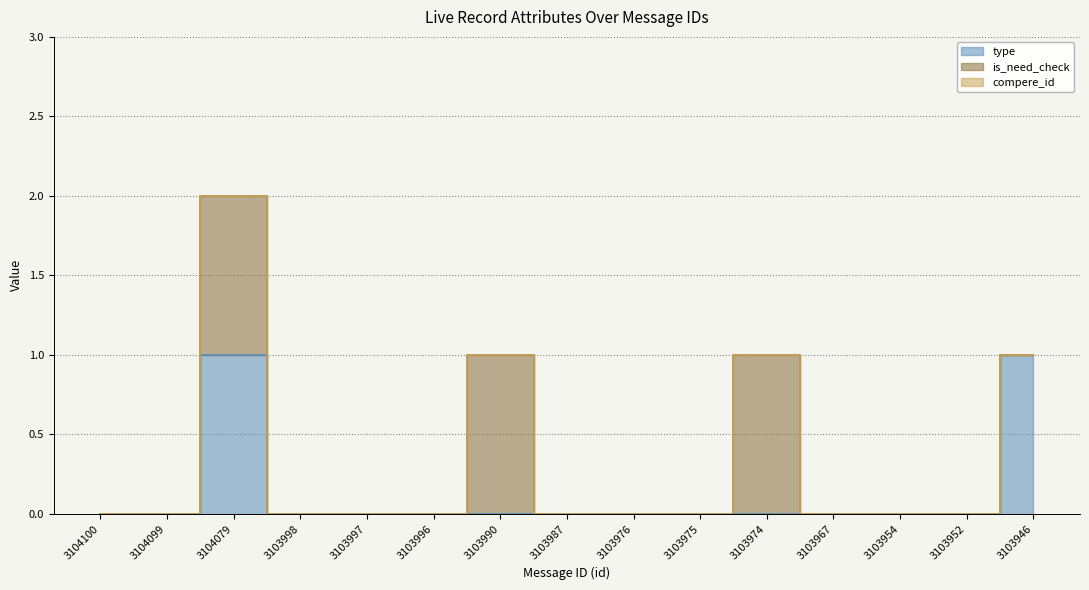

Reading right to left, what are all the values shown in this chart?

type: 1	0	0	0	0	0	0	0	0	0	0	0	1	0	0
is_need_check: 0	0	0	0	1	0	0	0	1	0	0	0	1	0	0
compere_id: 0	0	0	0	0	0	0	0	0	0	0	0	0	0	0